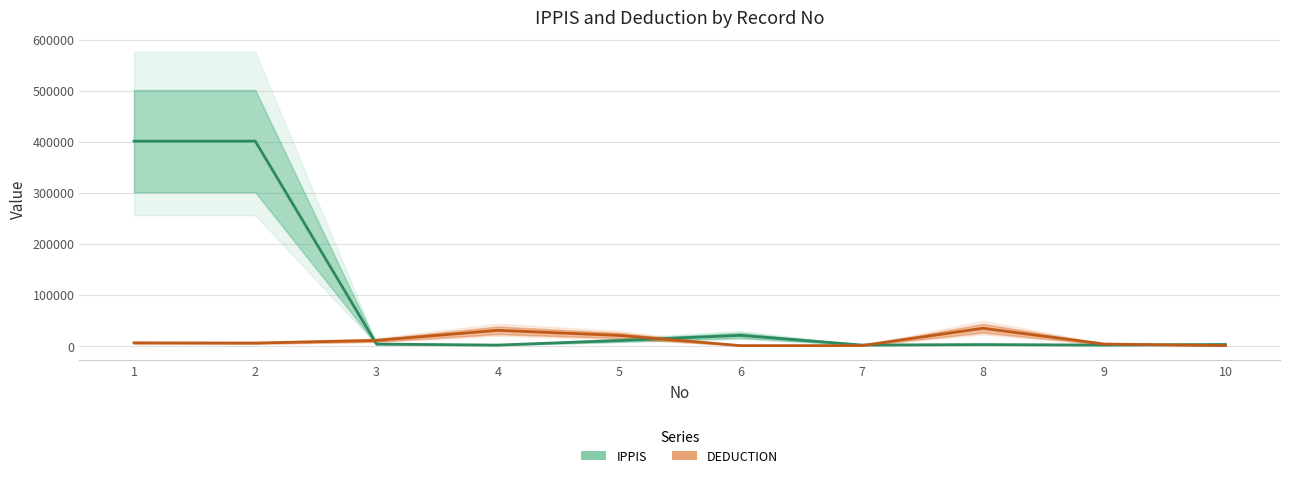

Which series has the largest range (max minus min)?

IPPIS